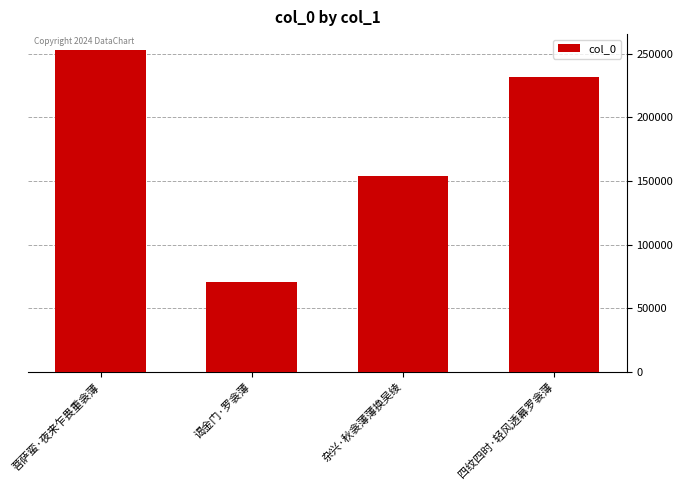

True or false: the data shows 148481 at 菩萨蛮·夜来乍畏重衾薄.

False